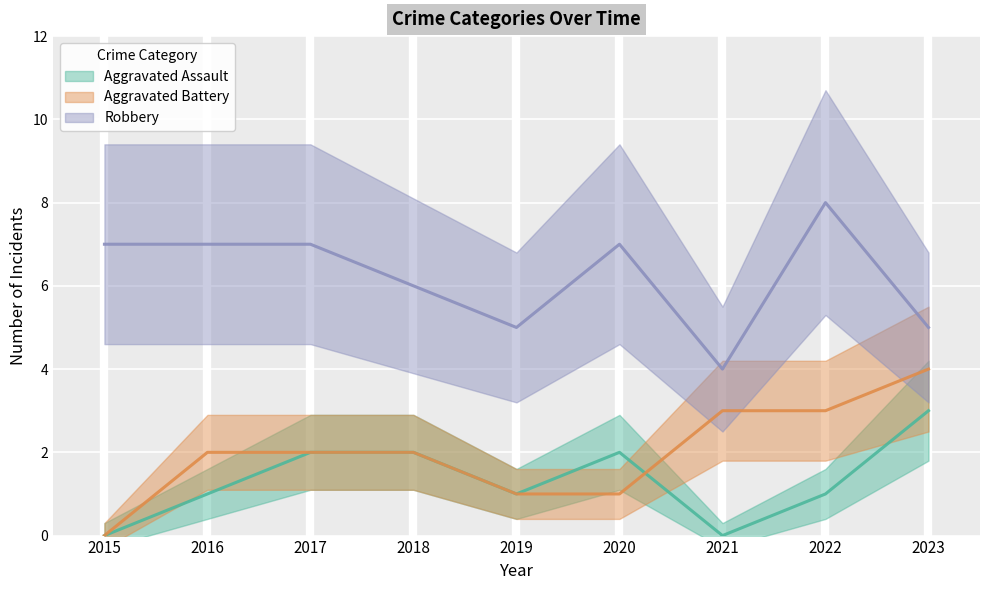

At which category does Aggravated Assault reach its first local peak?

2020